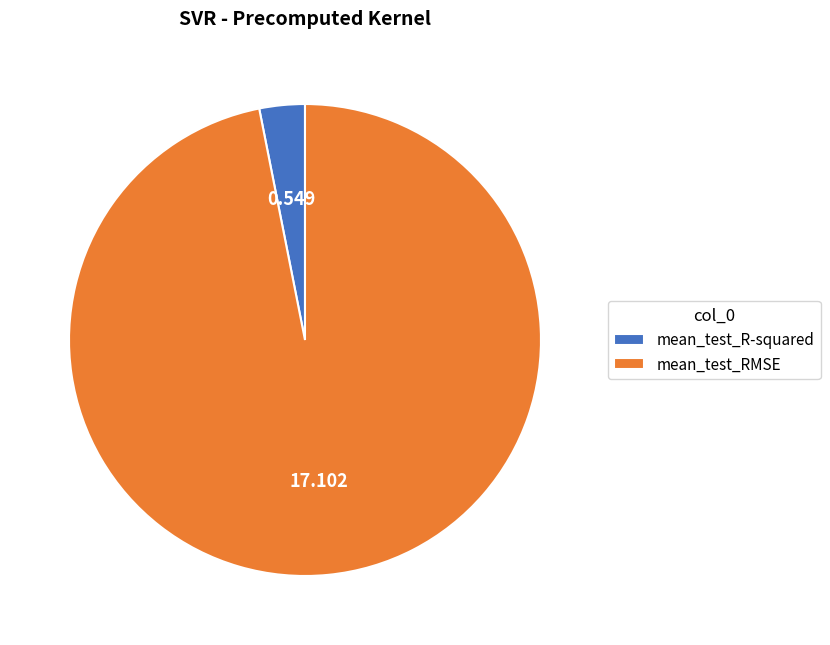

True or false: mean_test_RMSE accounts for 83% of the total.

False